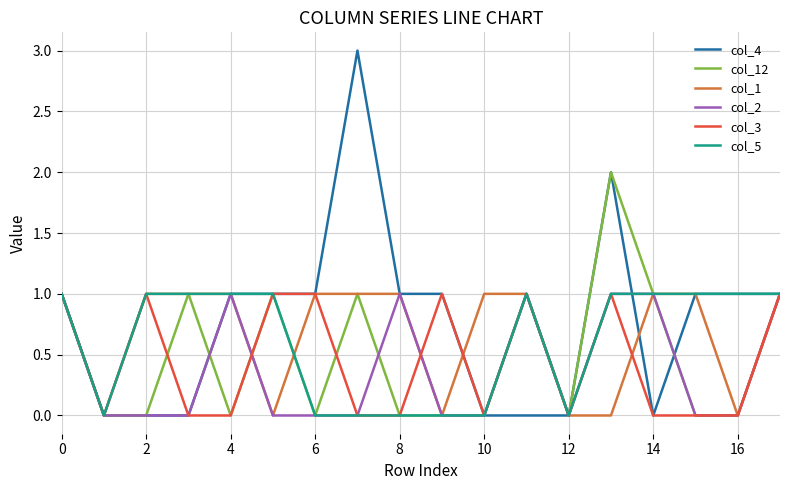

What is the maximum value shown in the chart?

3